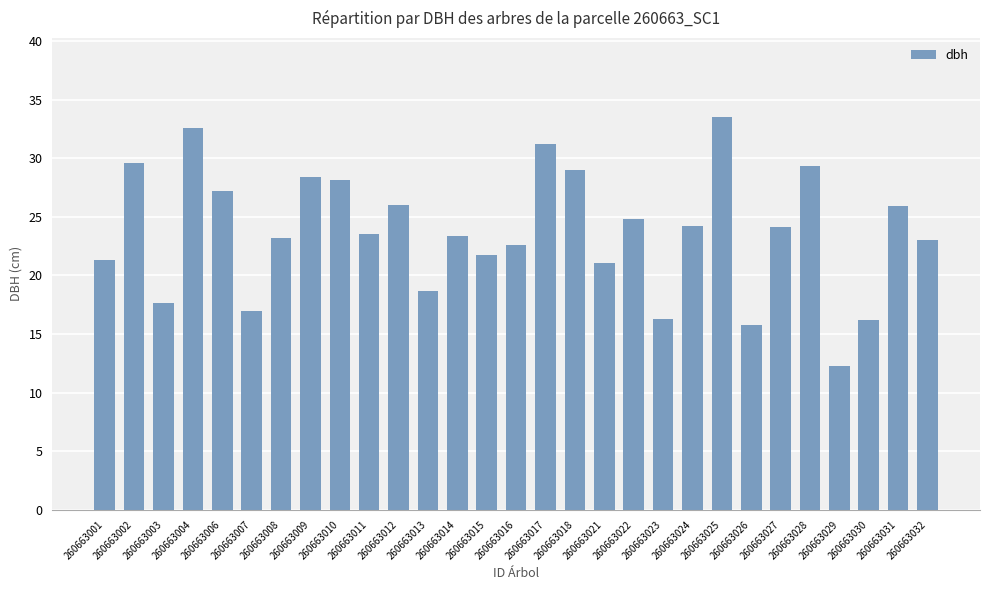

True or false: the data shows 7.2 at 260663013.

False